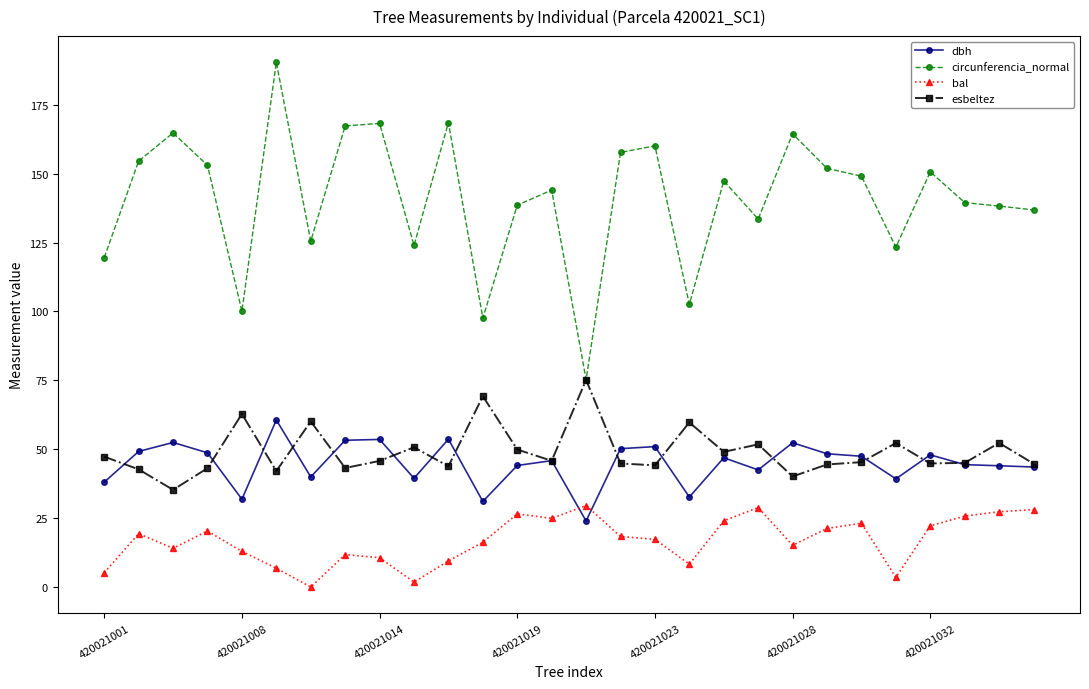

How many data points in circunferencia_normal are less than 147?

14